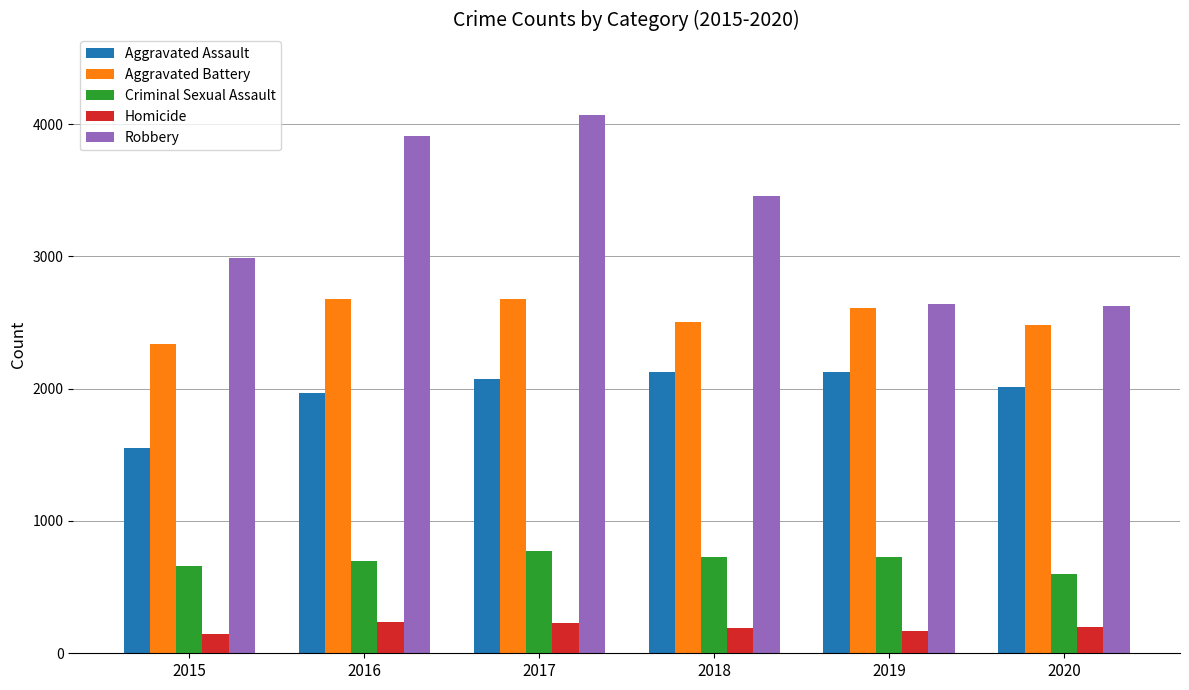

What is the highest value of the Aggravated Battery series?

2681